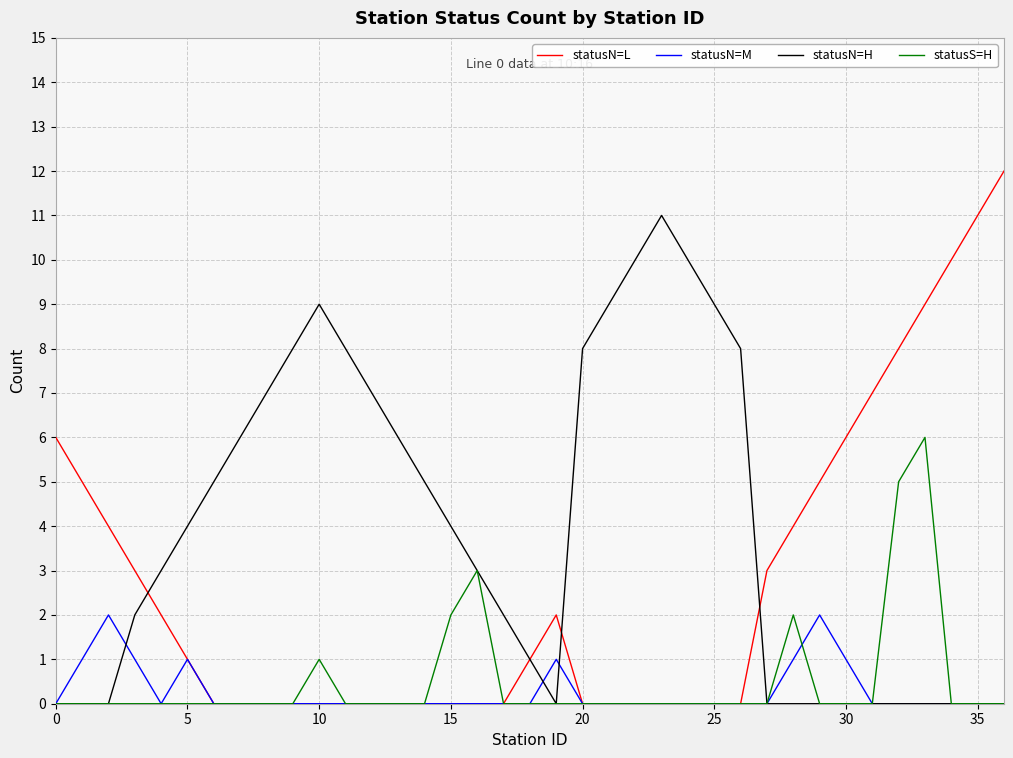

Which series has the largest total across all categories?

statusN=H